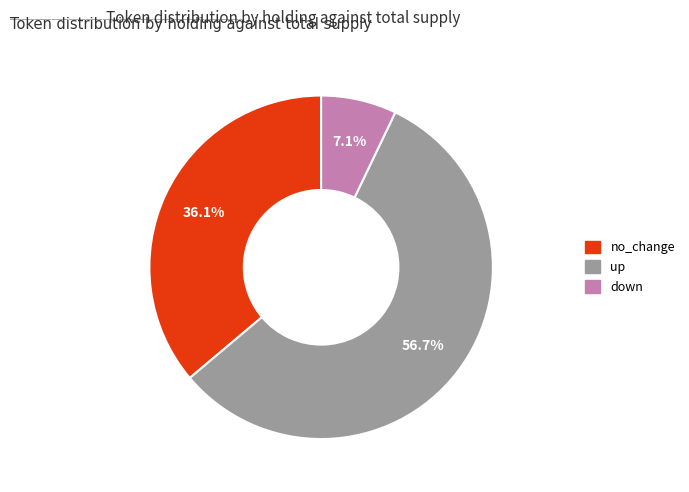

Which has a higher value, no_change or up?

up